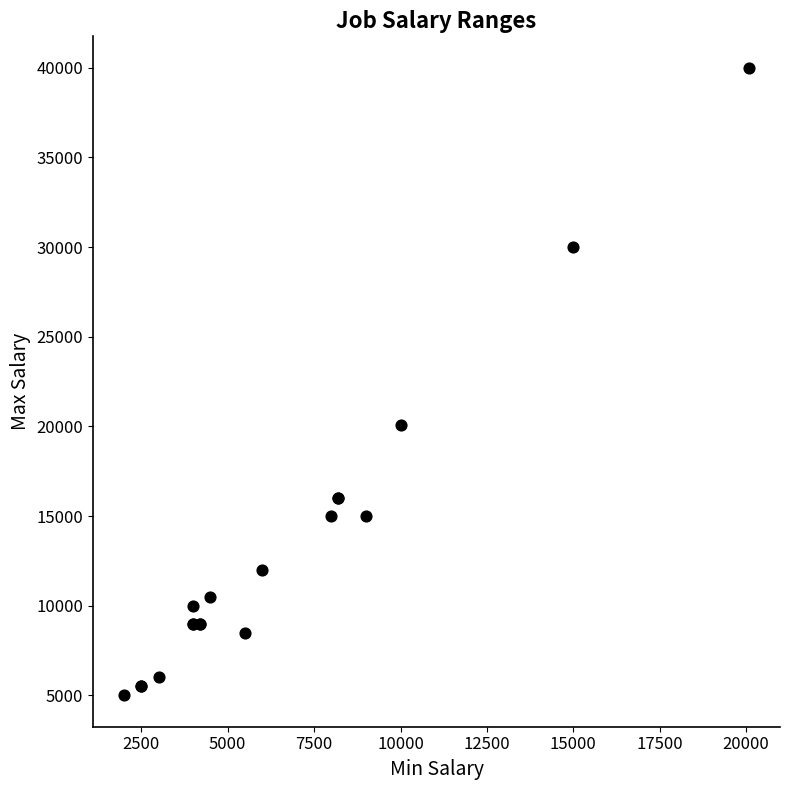

What Y value in the scatter plot is closest to 22500?

20080